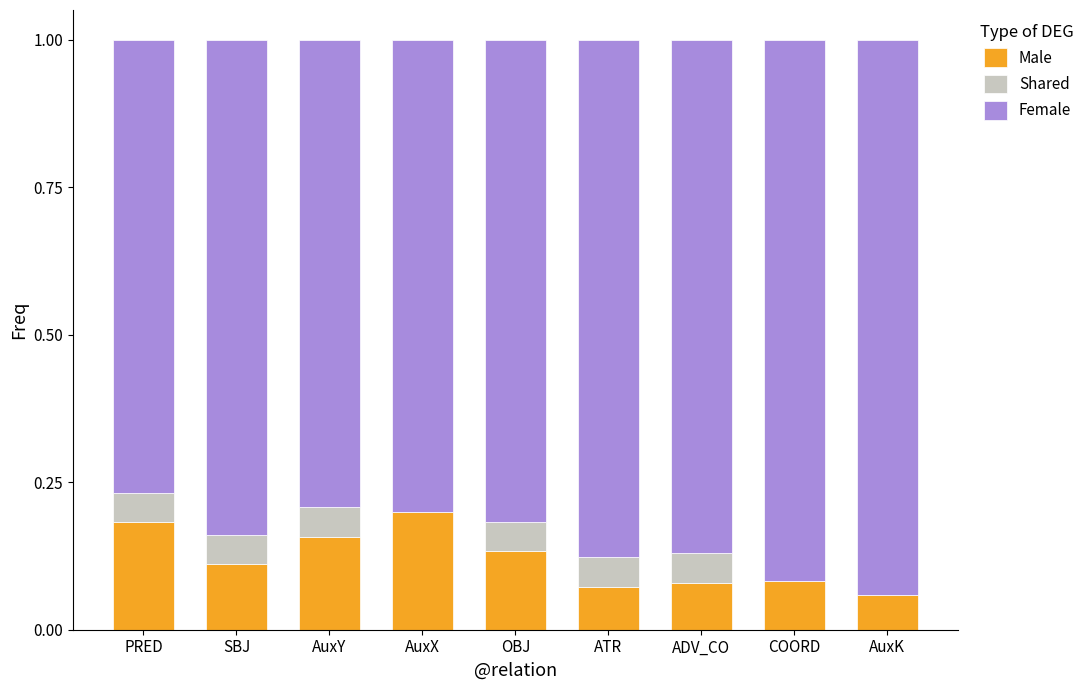

What is the total value across all series at ATR?

1.0